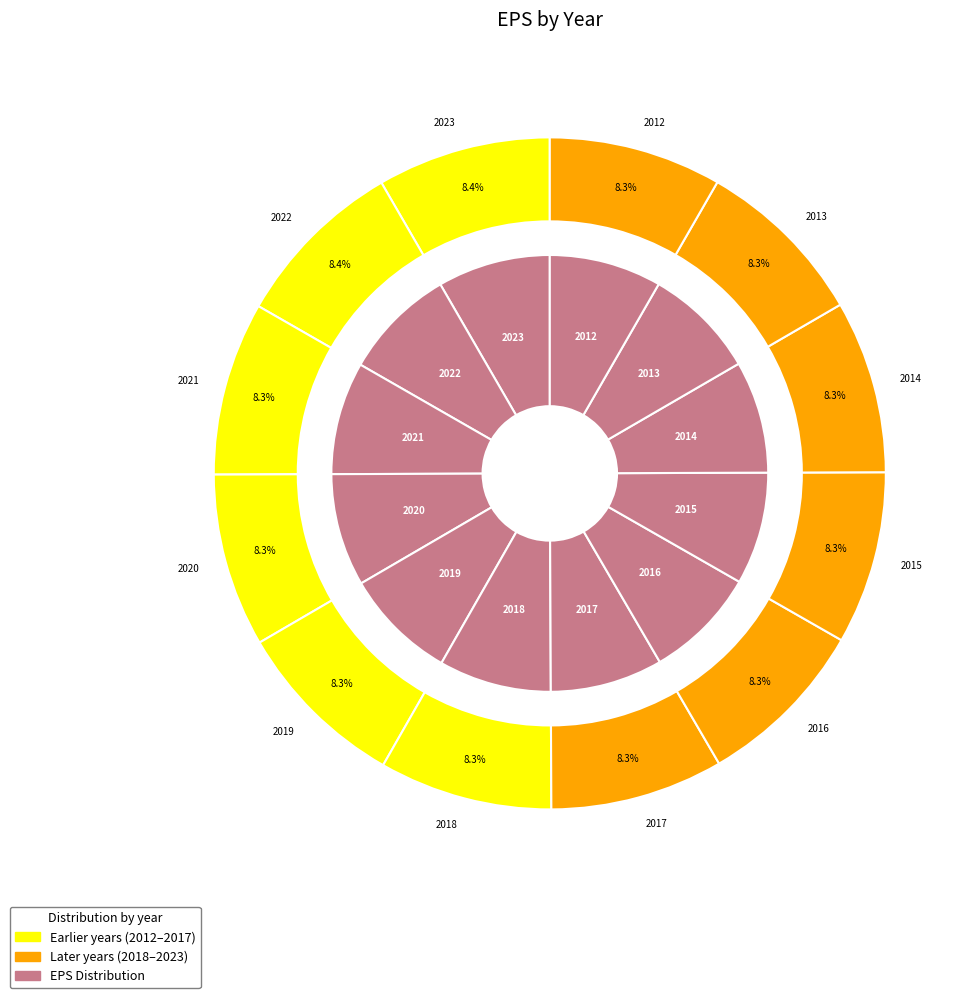

Does 2018 account for over 50% of the chart?

No